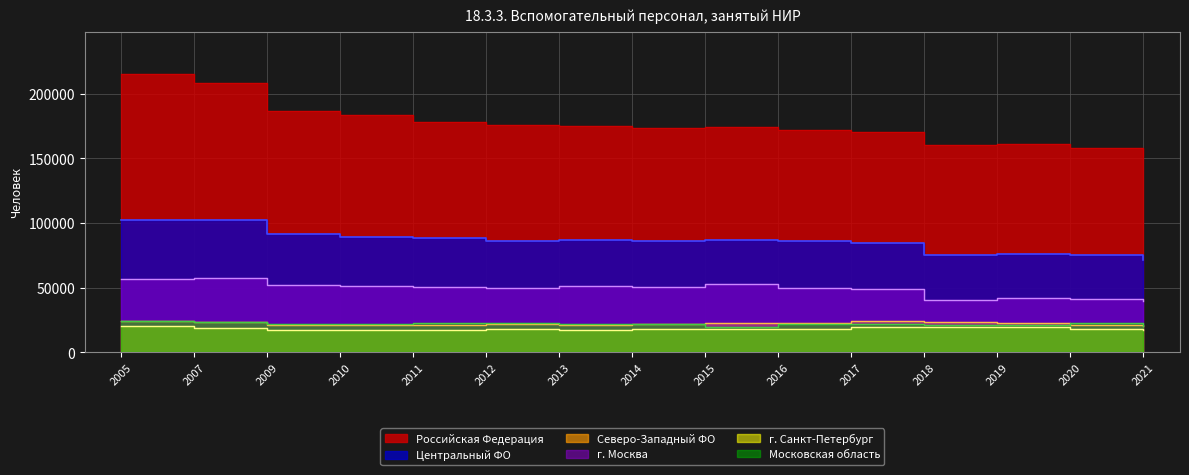

Does the chart display data point markers on the line(s)?

No